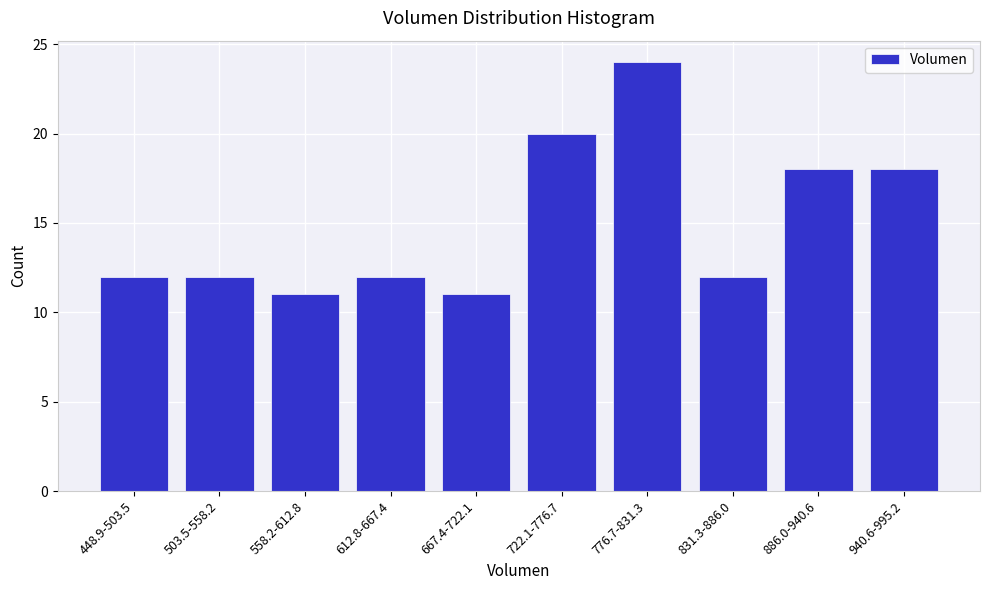

Reading right to left, extract all data points from this chart.

18	18	12	24	20	11	12	11	12	12